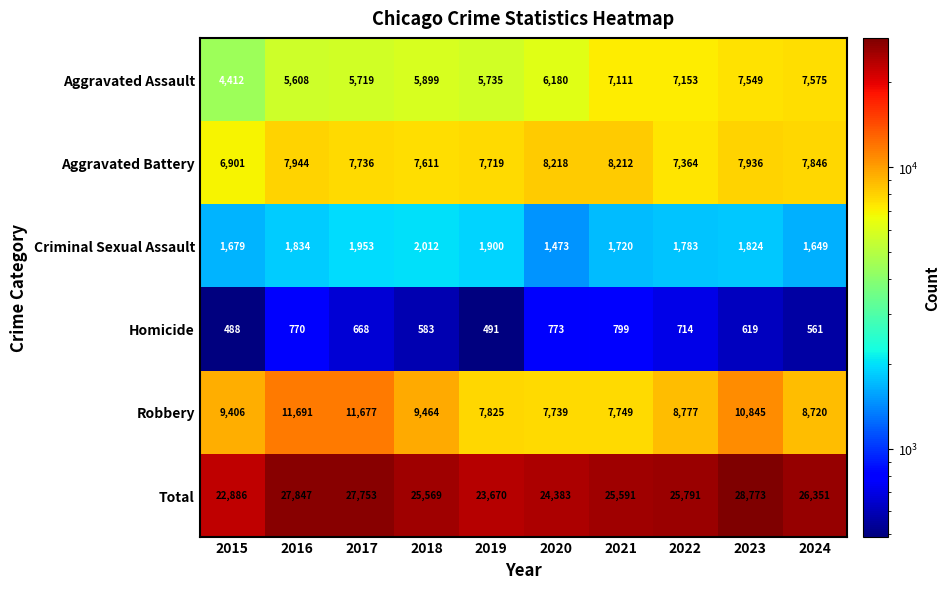

Which series changed the most between 2021 and 2024?

Robbery